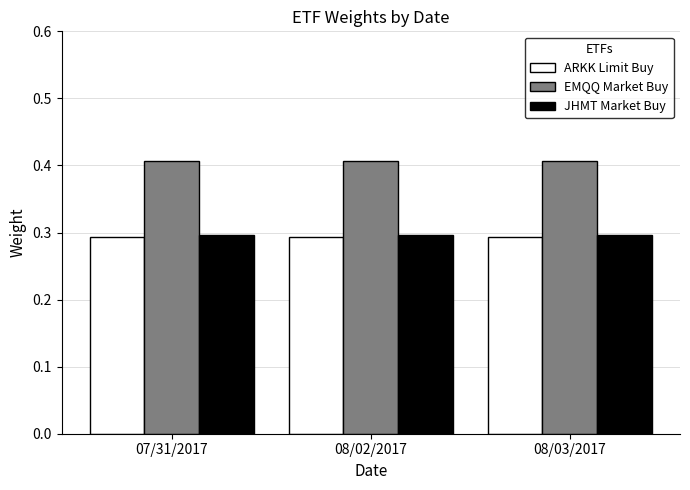

What is the total value across all series at 07/31/2017?

1.0